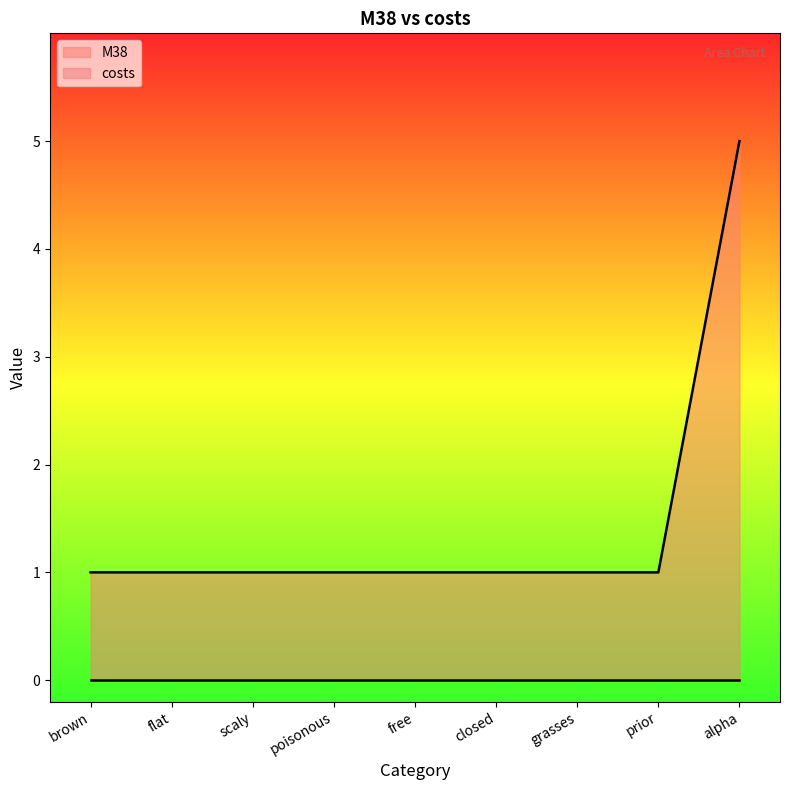

True or false: there are more than 2 points higher than both neighbors.

False